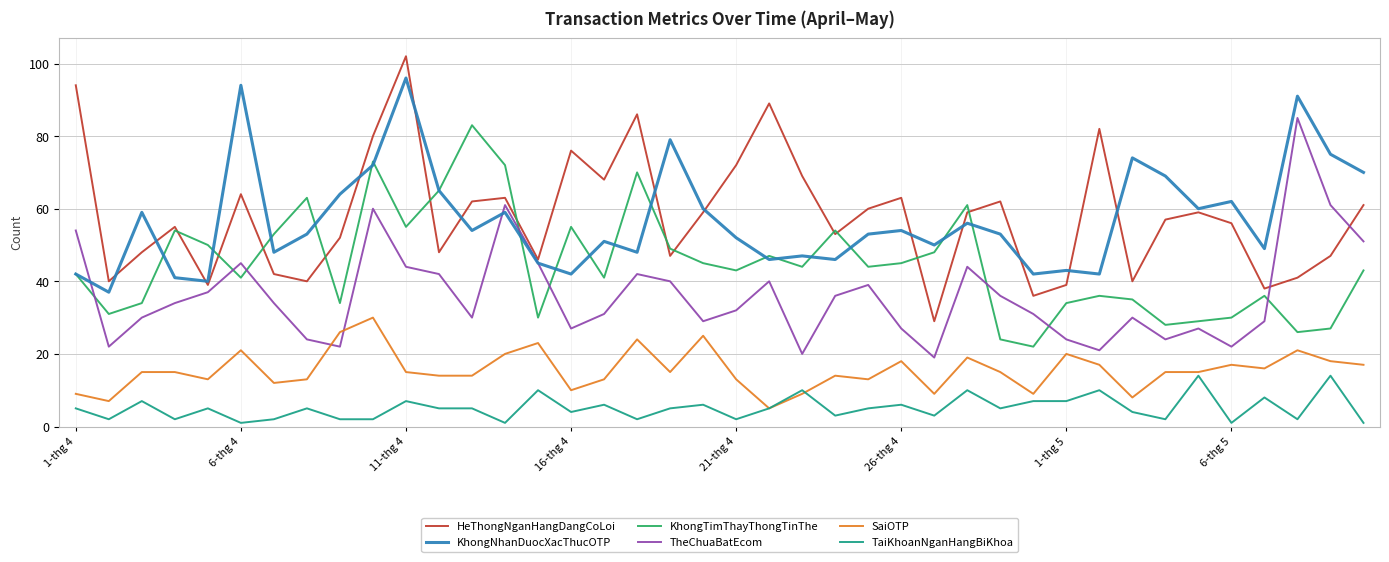

True or false: TheChuaBatEcom and TaiKhoanNganHangBiKhoa cross at least once.

False